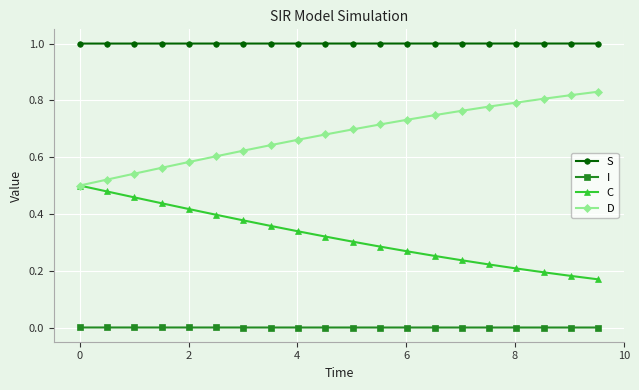

What is the maximum value shown in the chart?

1.0